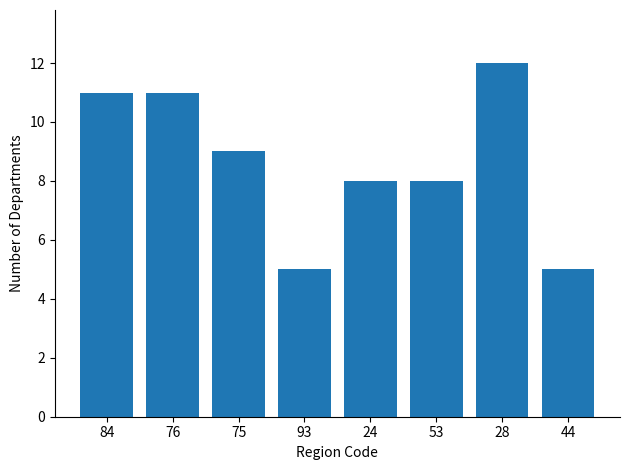

What is the sum of all values?

69